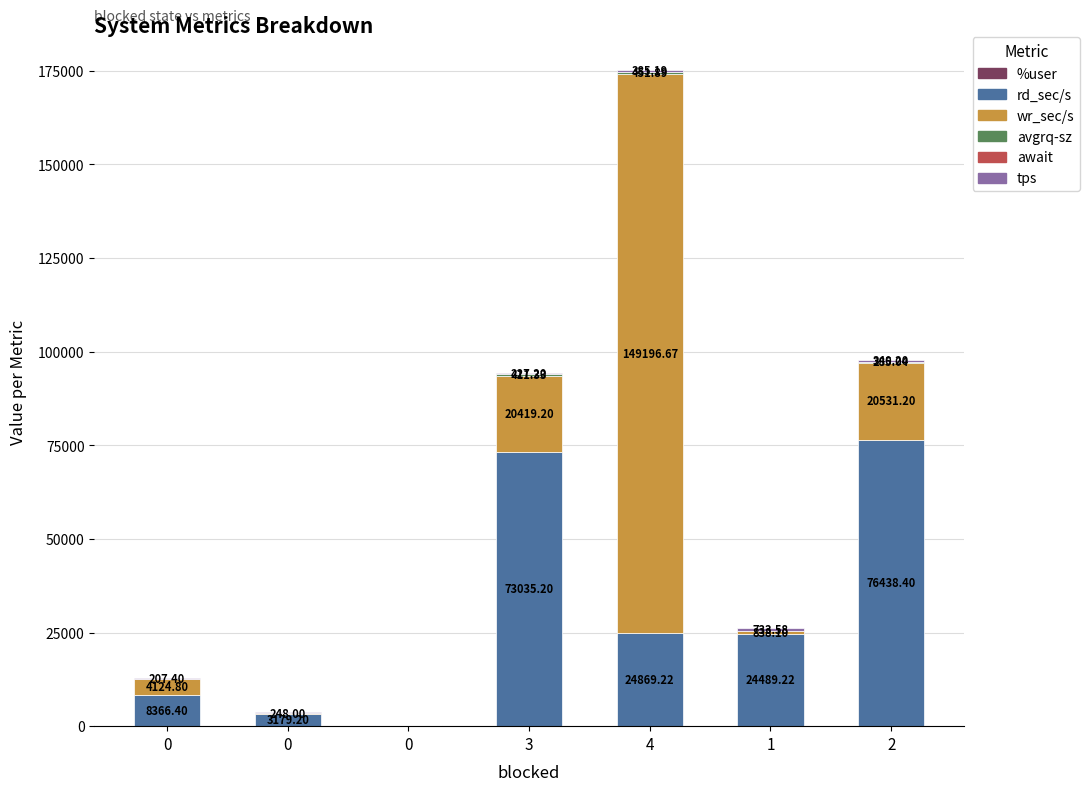

How many distinct data groups are displayed?

6